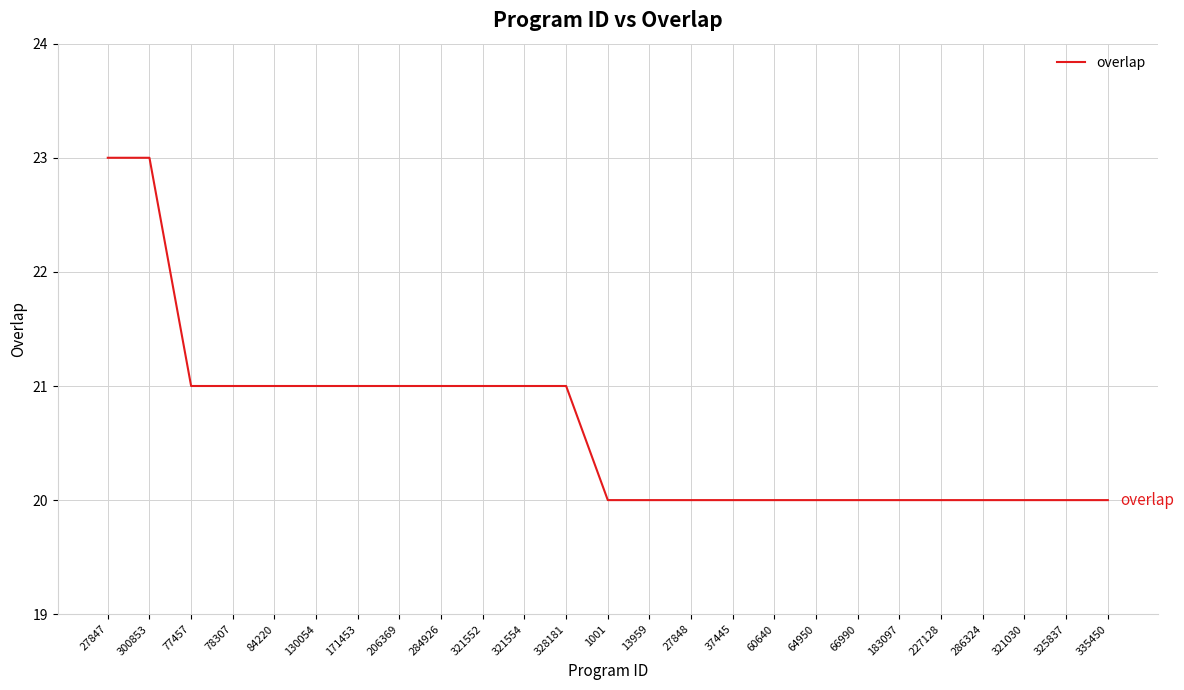

Reading left to right, extract all data points from this chart.

23	23	21	21	21	21	21	21	21	21	21	21	20	20	20	20	20	20	20	20	20	20	20	20	20